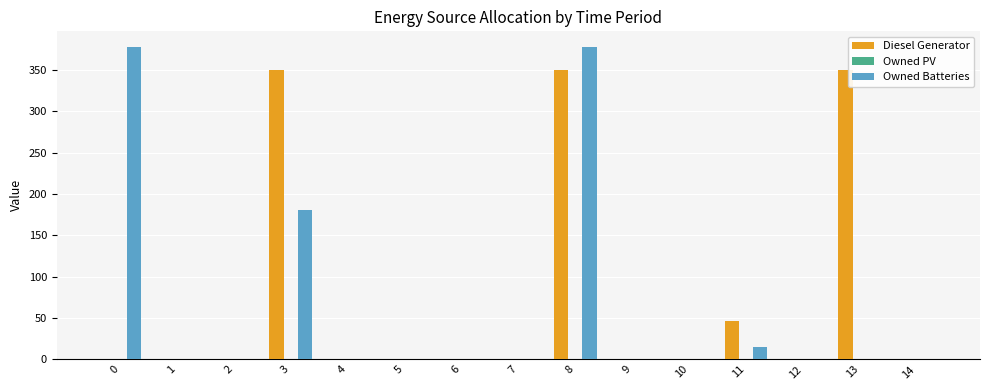

What is the maximum value for Diesel Generator?

350